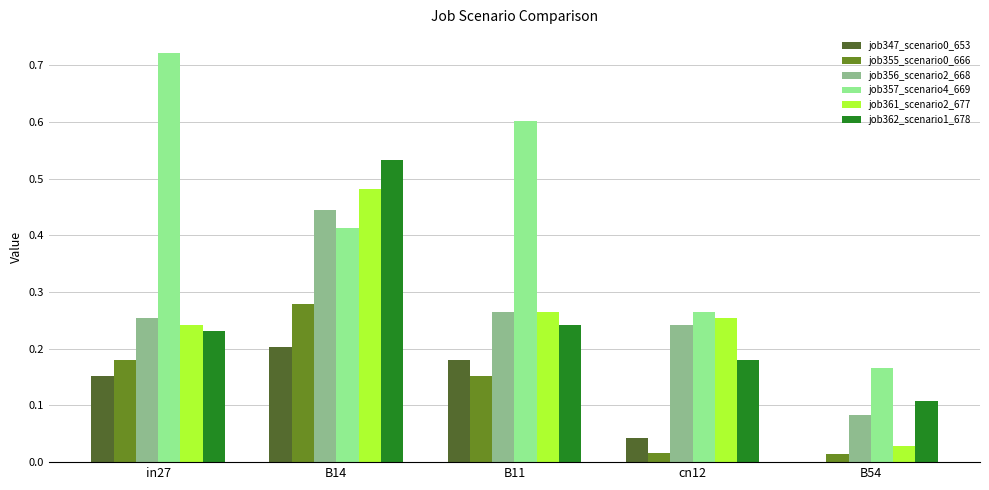

Which series changed the most between B14 and B54?

job361_scenario2_677